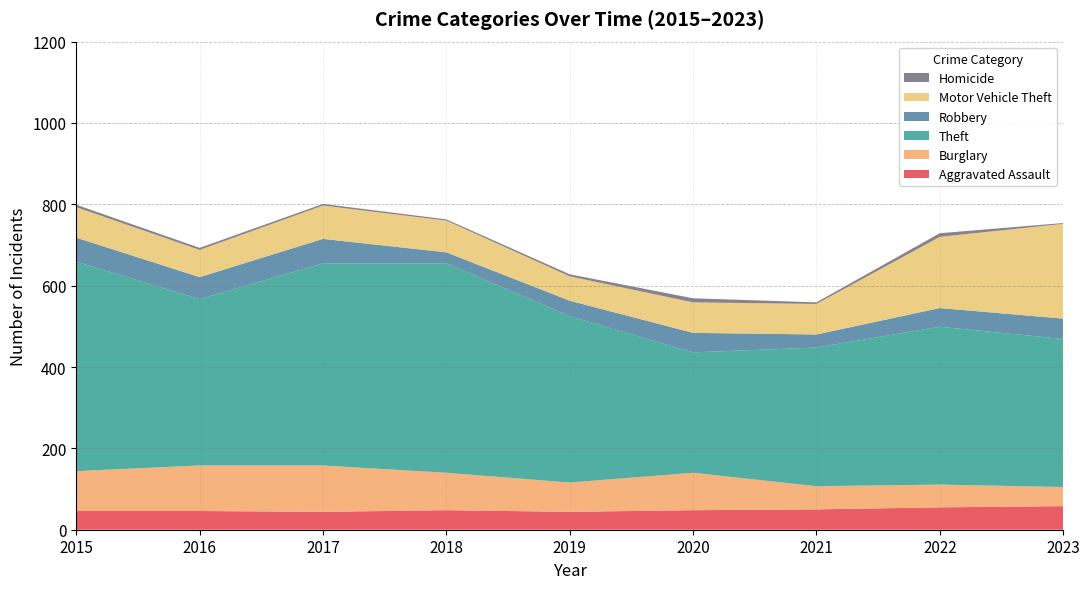

Does the chart display data point markers on the line(s)?

No